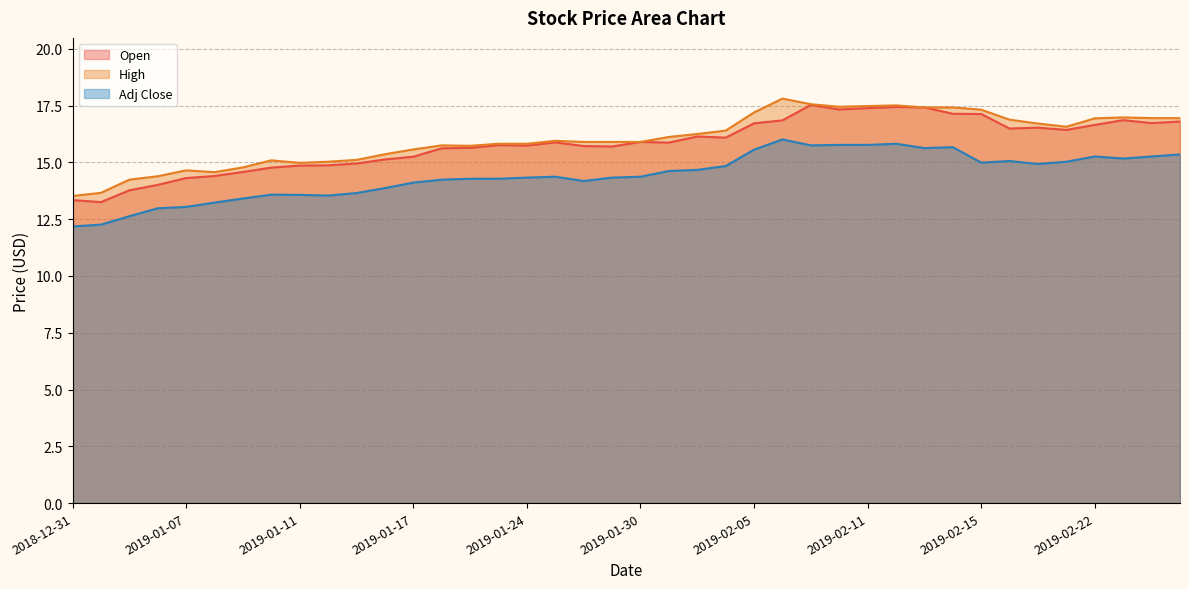

What is the sum of the High values at 2019-01-03 and 2019-02-06?

32.0